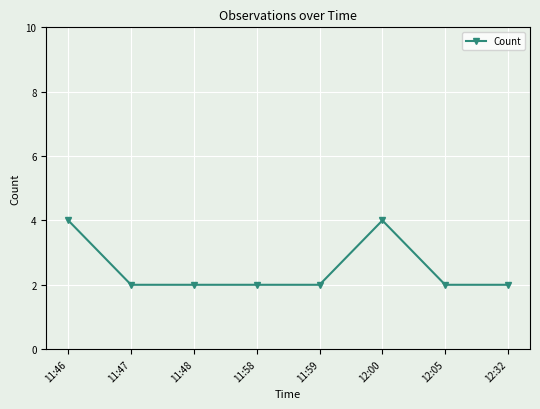

Between 12:00 and 11:58, which is larger?

12:00